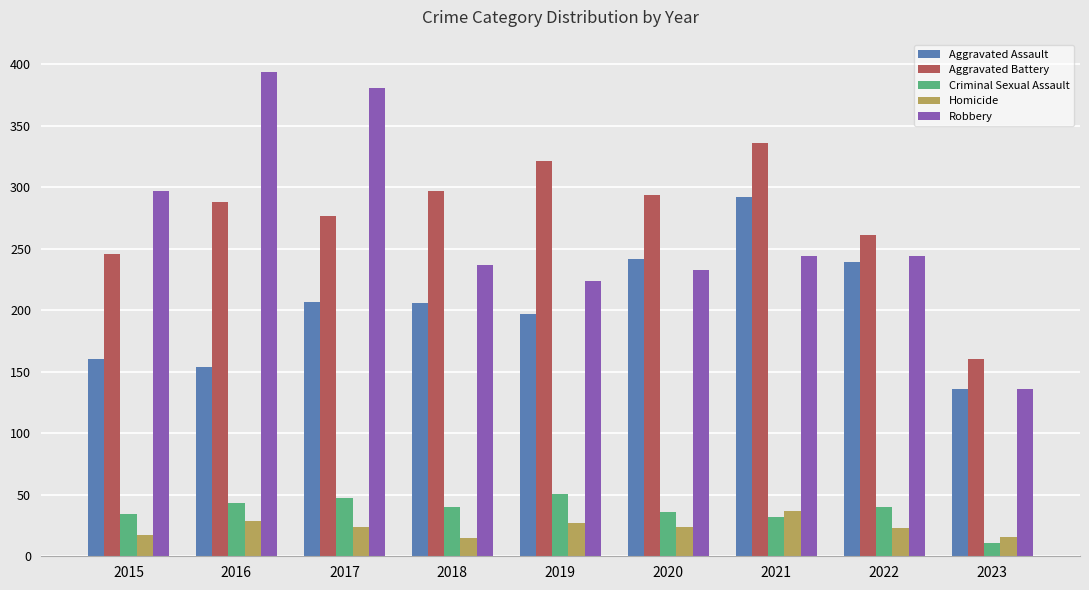

Which series changed the most between 2018 and 2021?

Aggravated Assault